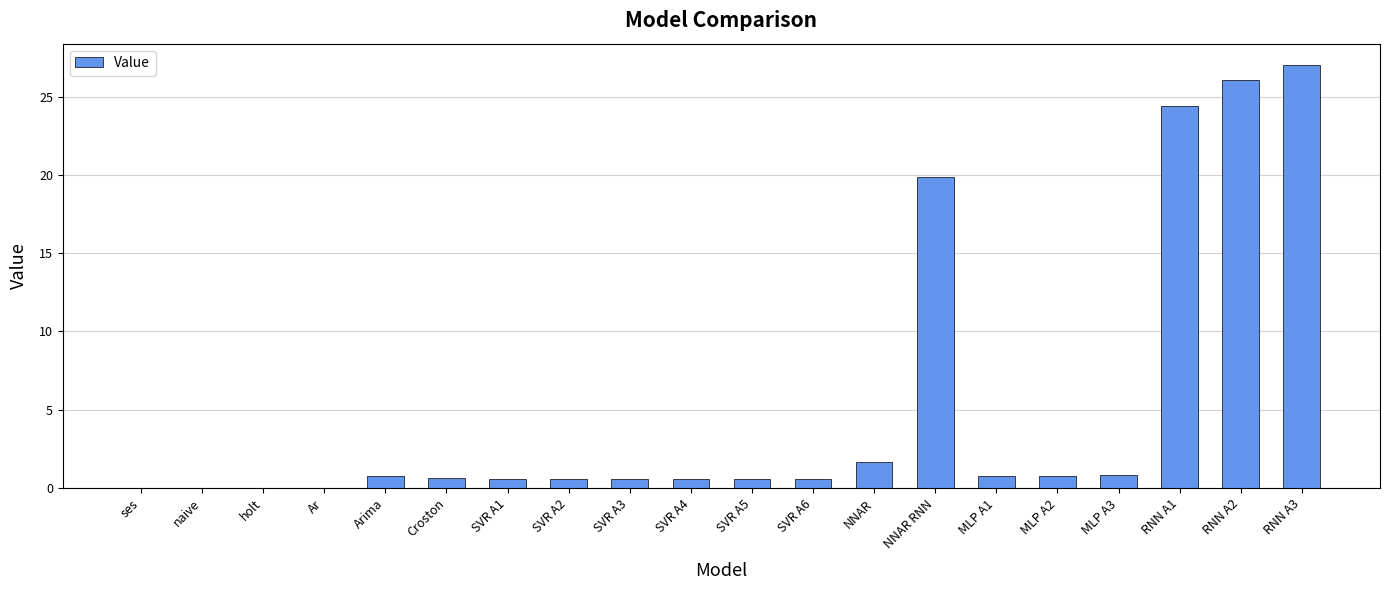

What is the change in value from naive to NNAR RNN?

+19.8